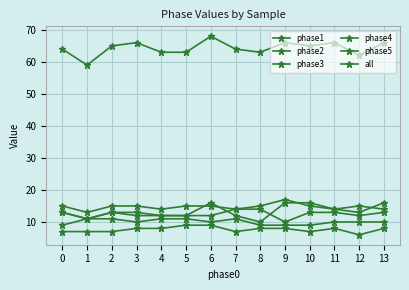

True or false: phase5 and all intersect in this chart.

False